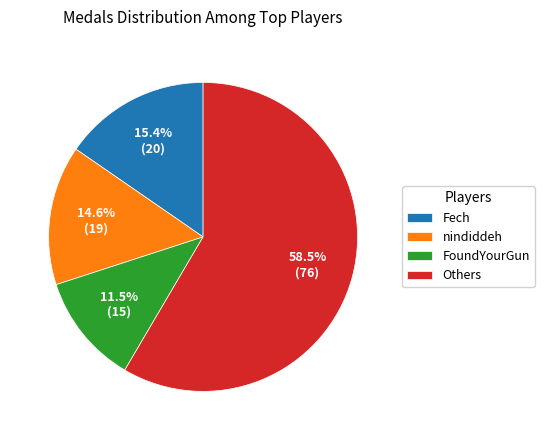

Is the sum of FoundYourGun and nindiddeh greater than half?

No